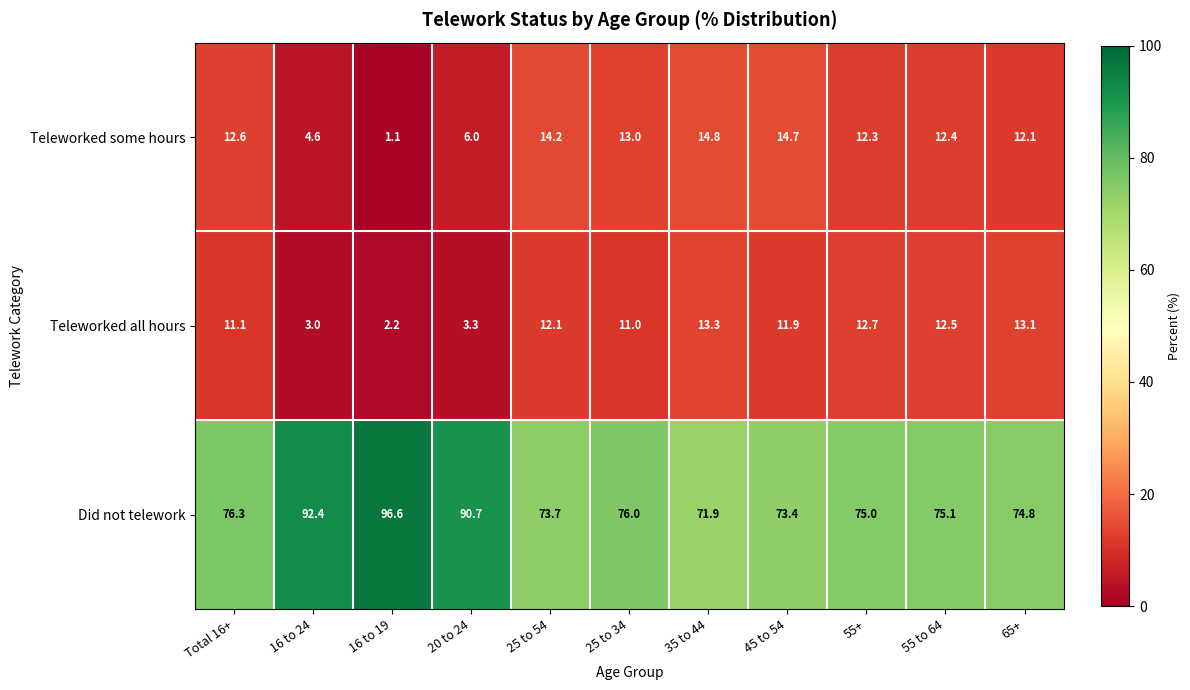

Which series has the largest total across all categories?

Did not telework